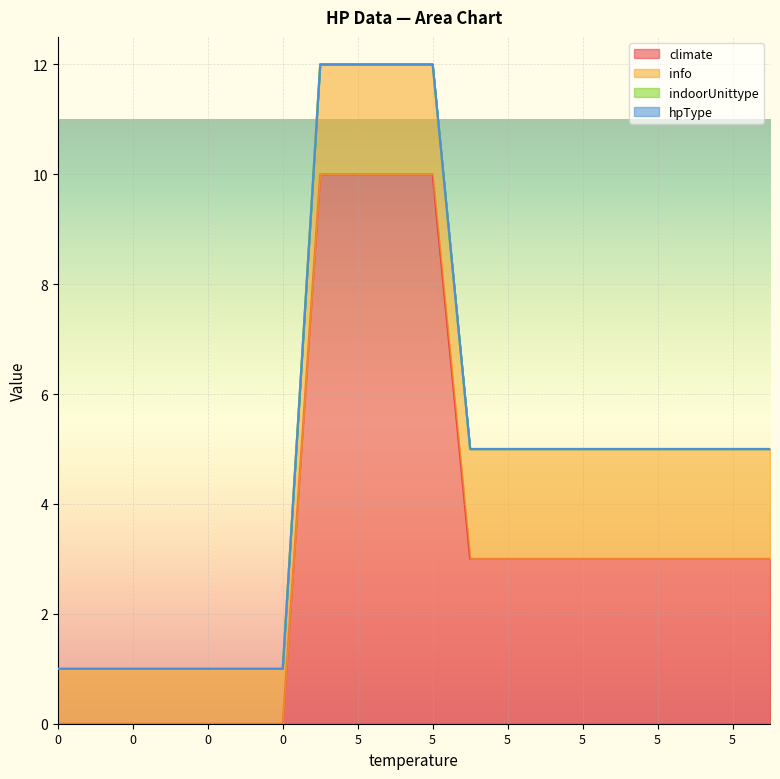

How many data points does each series have?

20